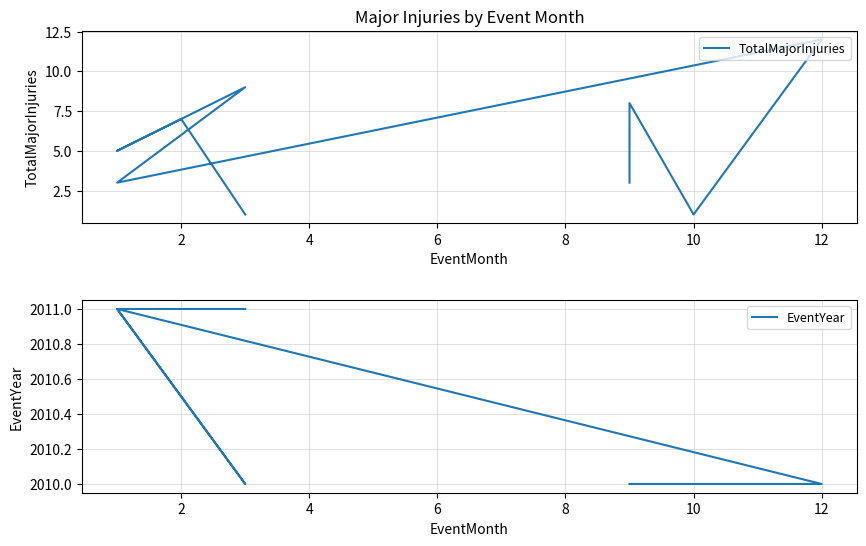

Is this an area chart (filled region under the line)?

No